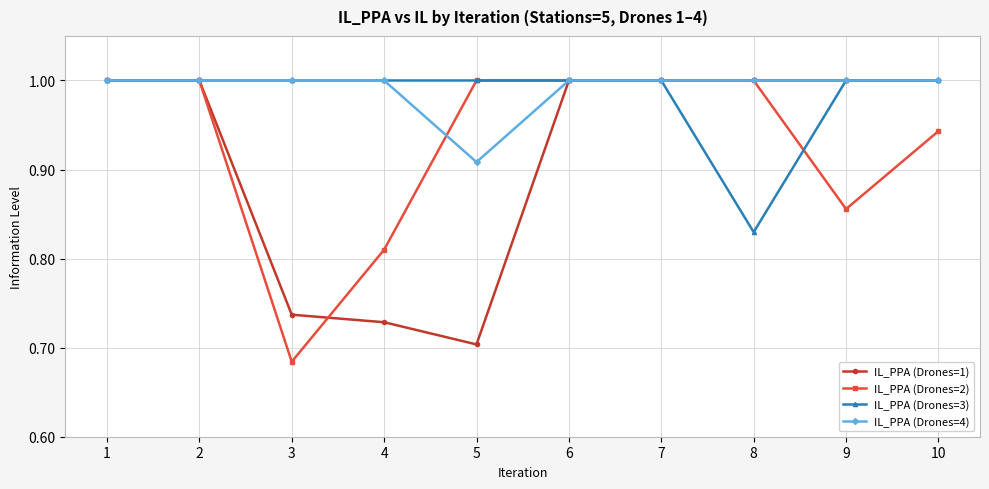

What is the total value across all series at 3?

3.4